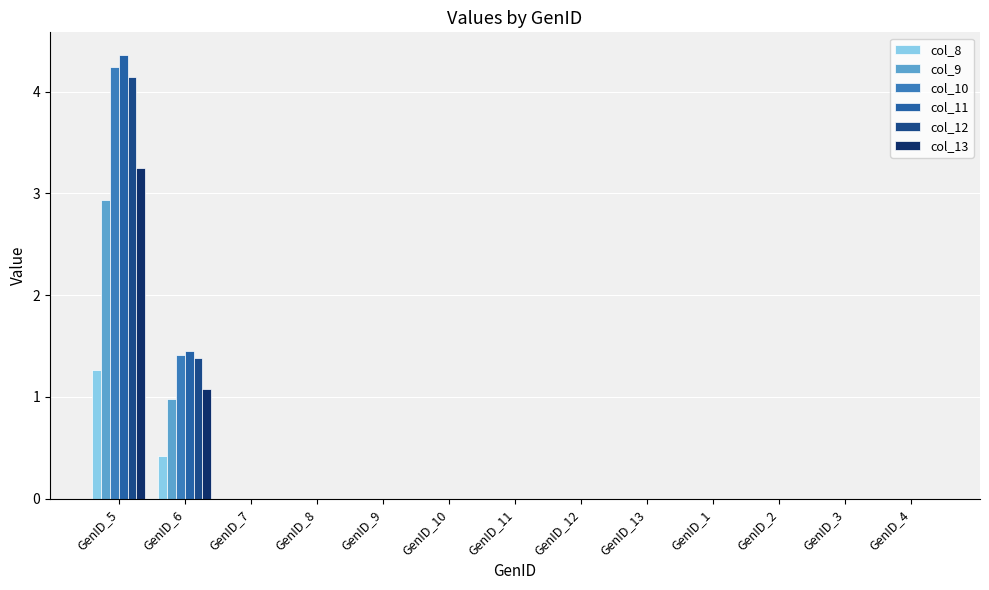

What are all the series names shown in the legend?

col_8, col_9, col_10, col_11, col_12, col_13